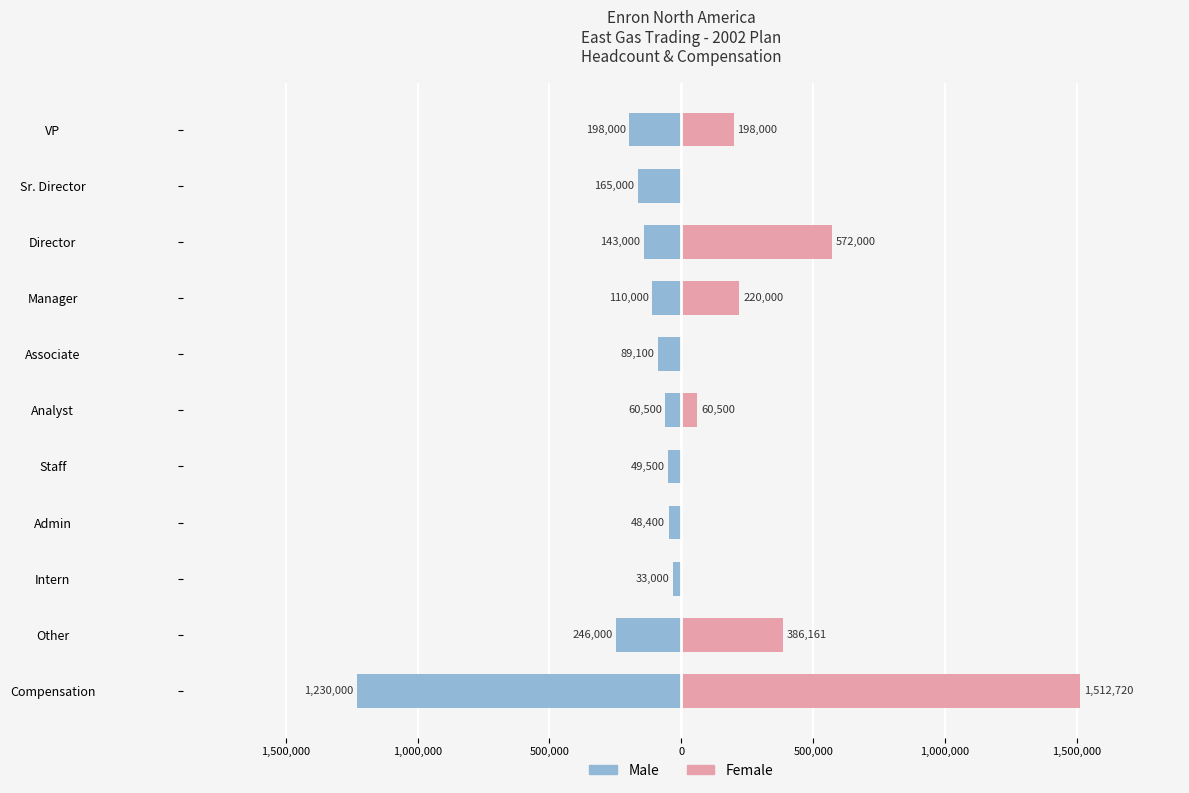

List the series in order of their peak value, lowest first.

Male, Female